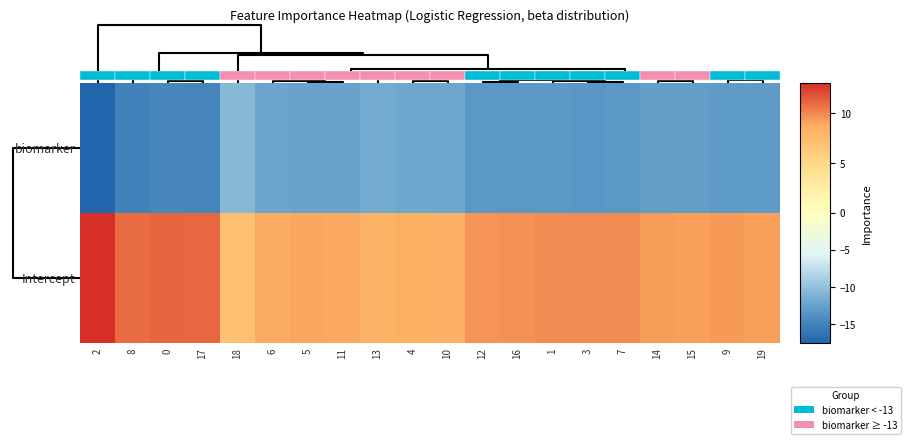

Reading left to right, transcribe all the data shown in this chart.

biomarker: 2=-17.5	8=-15.1	0=-14.8	17=-14.8	18=-10.6	6=-12.2	5=-12.4	11=-12.4	13=-11.7	4=-11.9	10=-12.1	12=-13.3	16=-13.3	1=-13.2	3=-13.4	7=-13.4	14=-12.8	15=-12.8	9=-13.1	19=-13.1
Intercept: 2=13.1	8=10.9	0=11.2	17=11.1	18=7.2	6=8.8	5=8.9	11=8.8	13=8.2	4=8.6	10=8.4	12=9.6	16=9.6	1=9.8	3=9.9	7=9.9	14=9.2	15=9.1	9=9.4	19=9.1